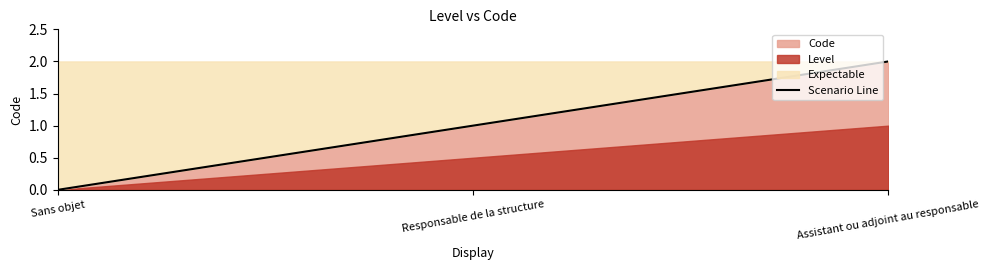

Count the number of values greater than 1.

1